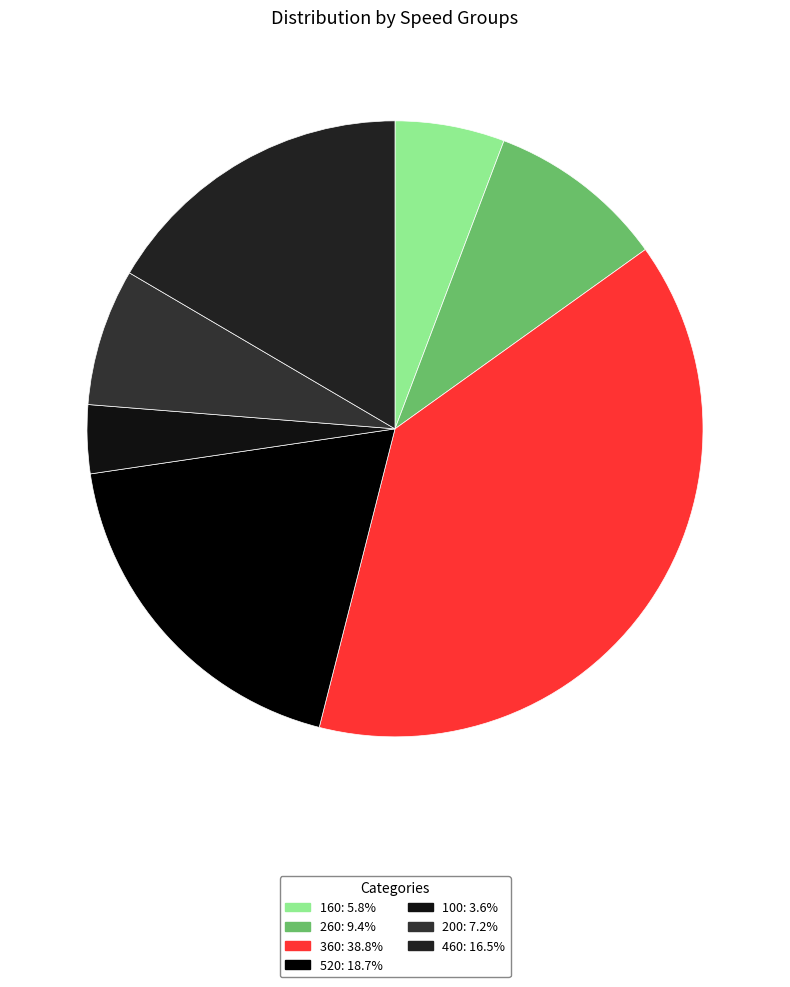

Which has a higher value, 260 or 200?

260